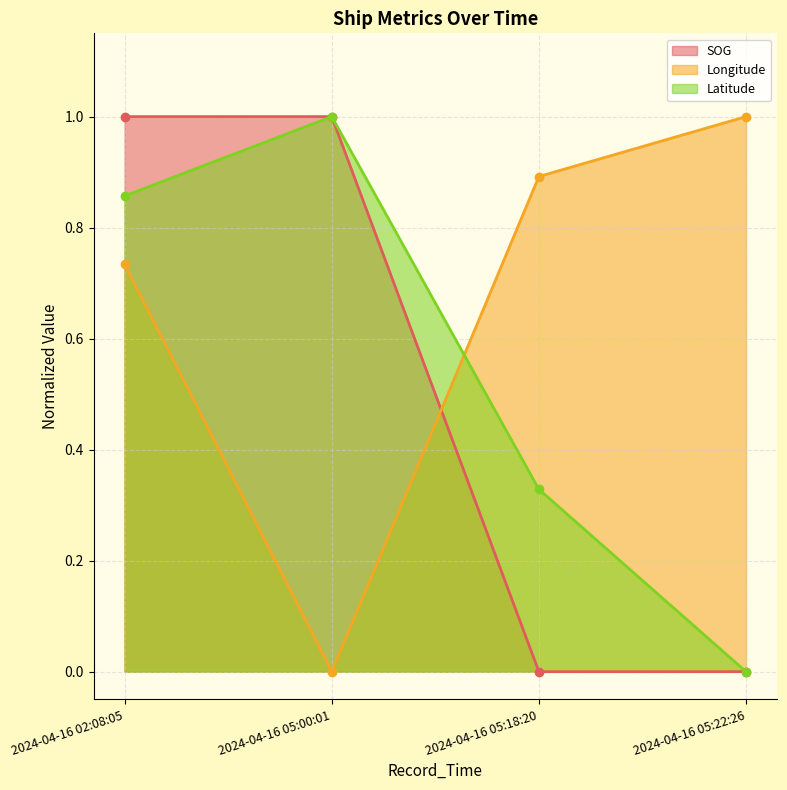

Which series has the largest range (max minus min)?

SOG